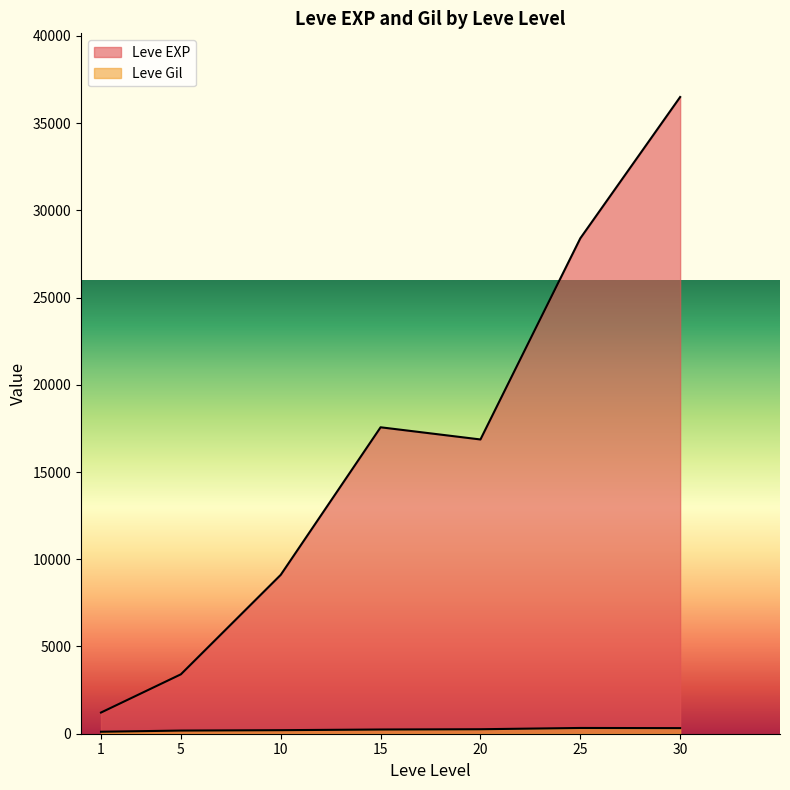

True or false: Leve EXP and Leve Gil cross at least once.

False